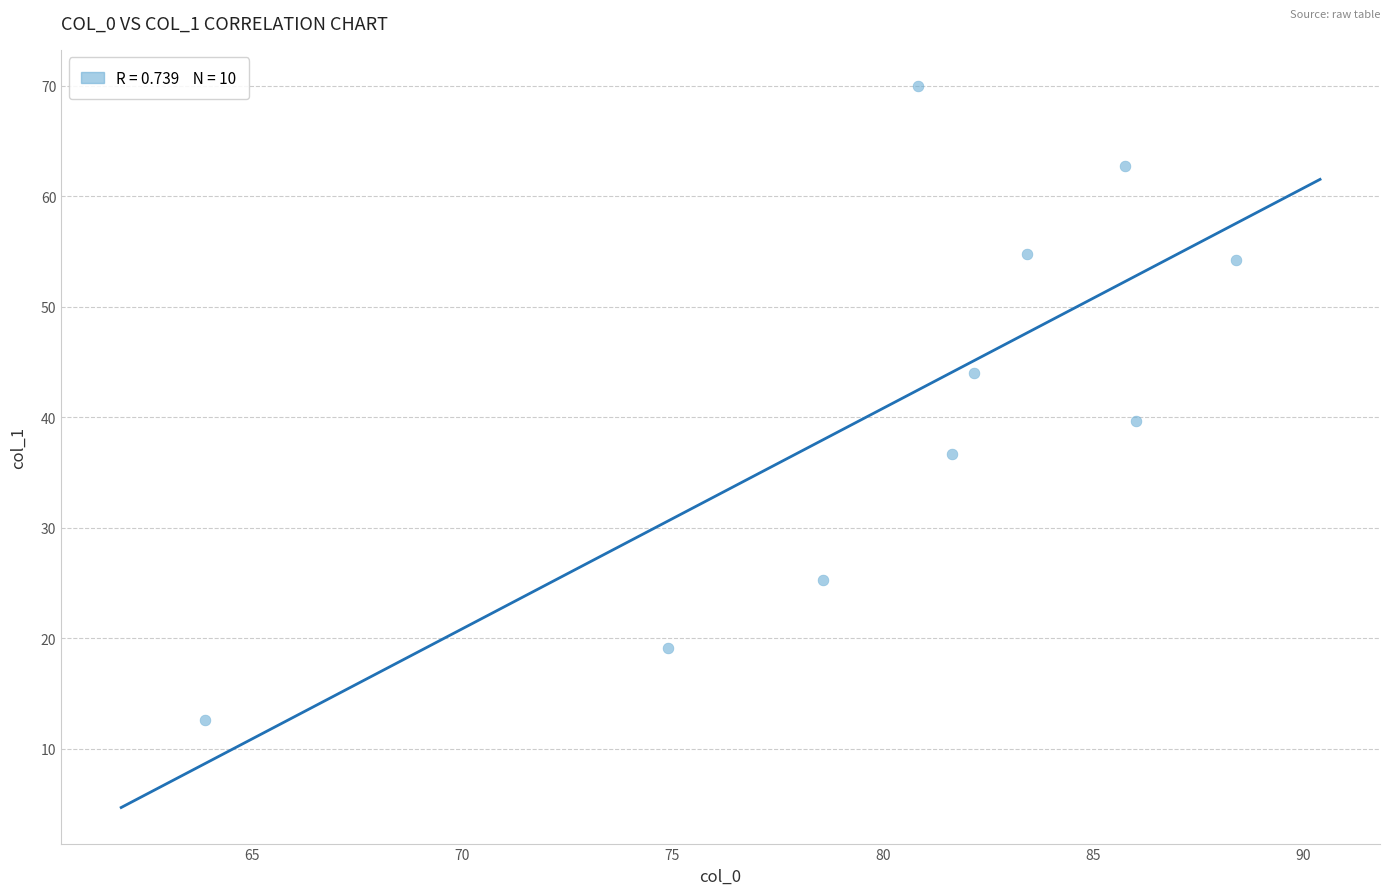

What is the range of Y values (max minus min)?

57.4